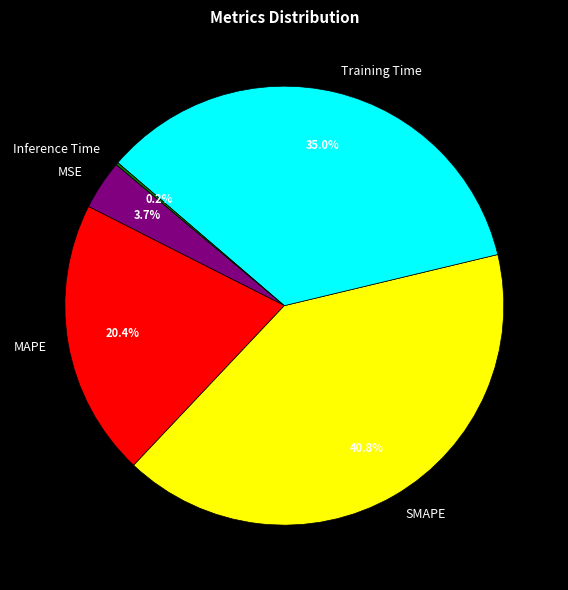

Which has a higher value, MSE or MAPE?

MAPE